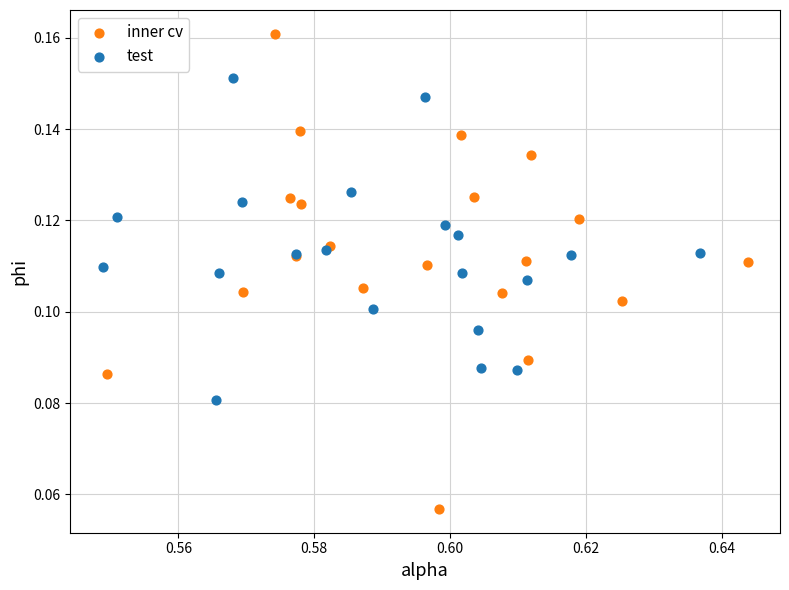

Which series contains the lowest Y value?

inner cv